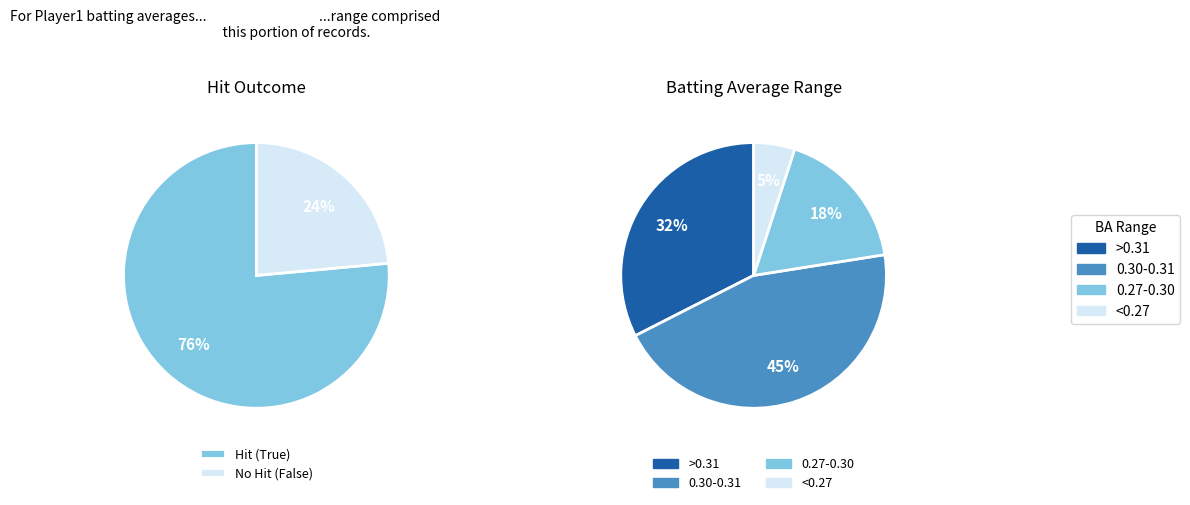

What percentage do False and True together represent?

100.0%